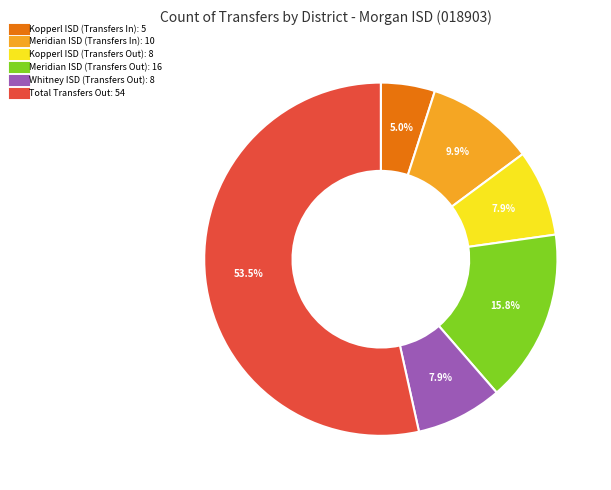

What is the total percentage of Meridian ISD (Transfers In) and Kopperl ISD (Transfers Out)?

17.8%